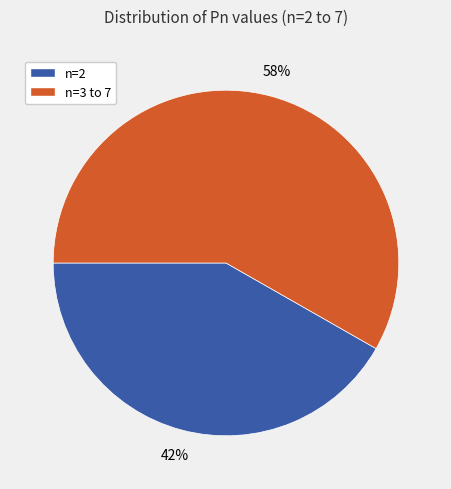

To the nearest percent, what is the difference between the largest and smallest slice percentages?

16%